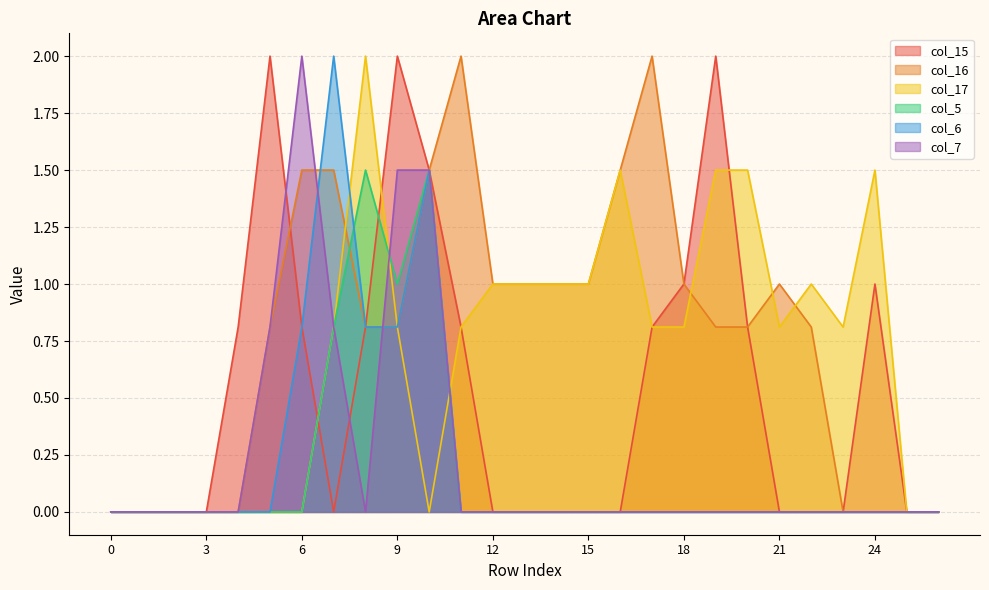

At which category does col_6 reach its first local peak?

7